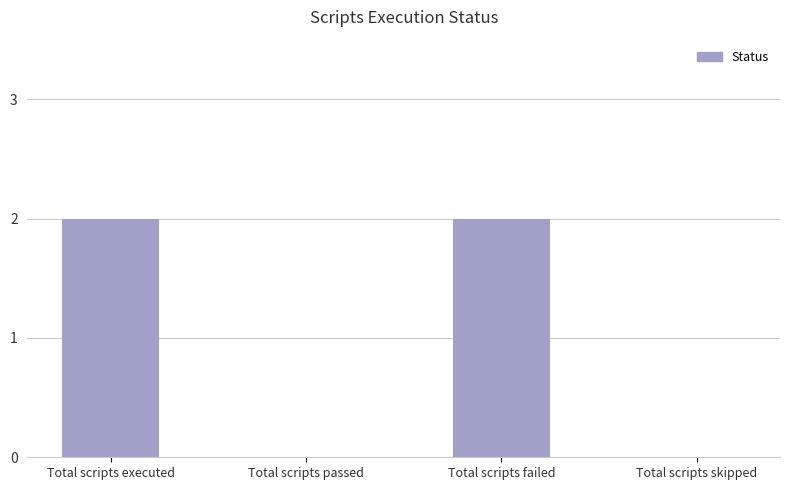

Between Total scripts skipped and Total scripts failed, which is larger?

Total scripts failed